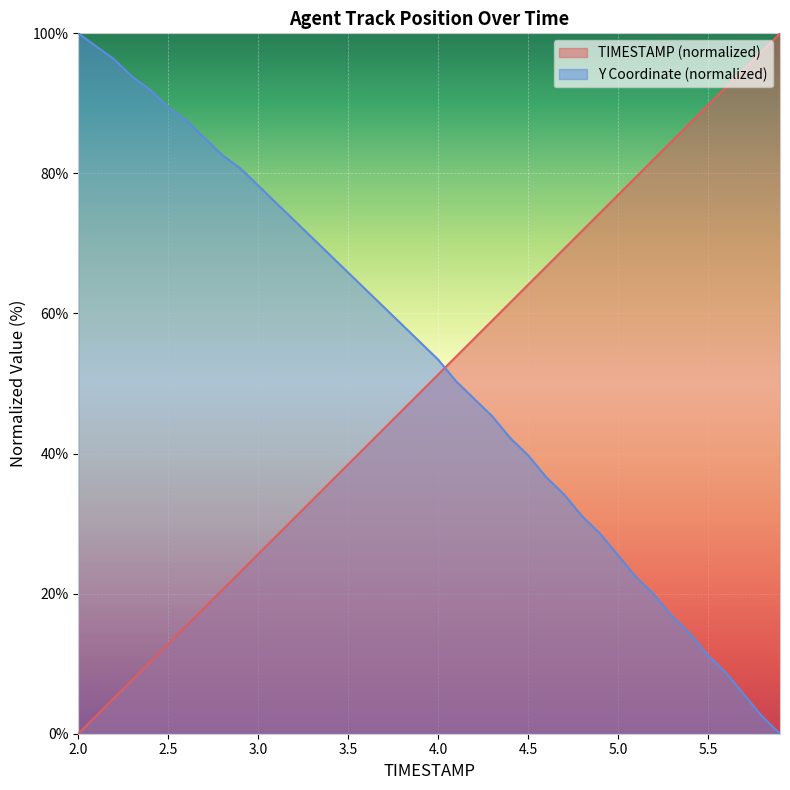

True or false: Y has more than 0 points higher than both neighbors.

False